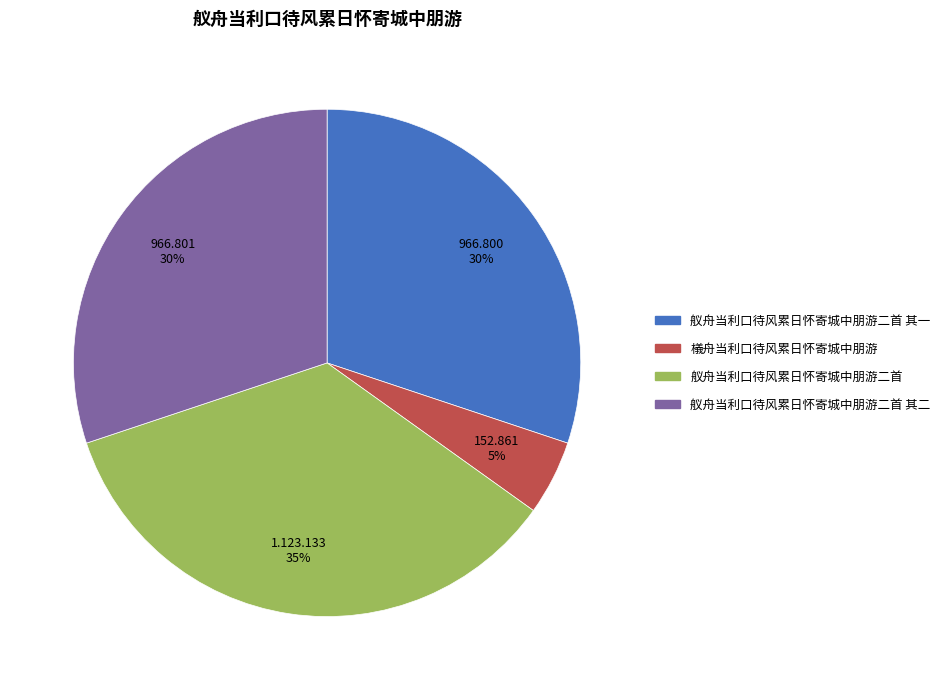

To the nearest percent, what is the average slice percentage?

25%